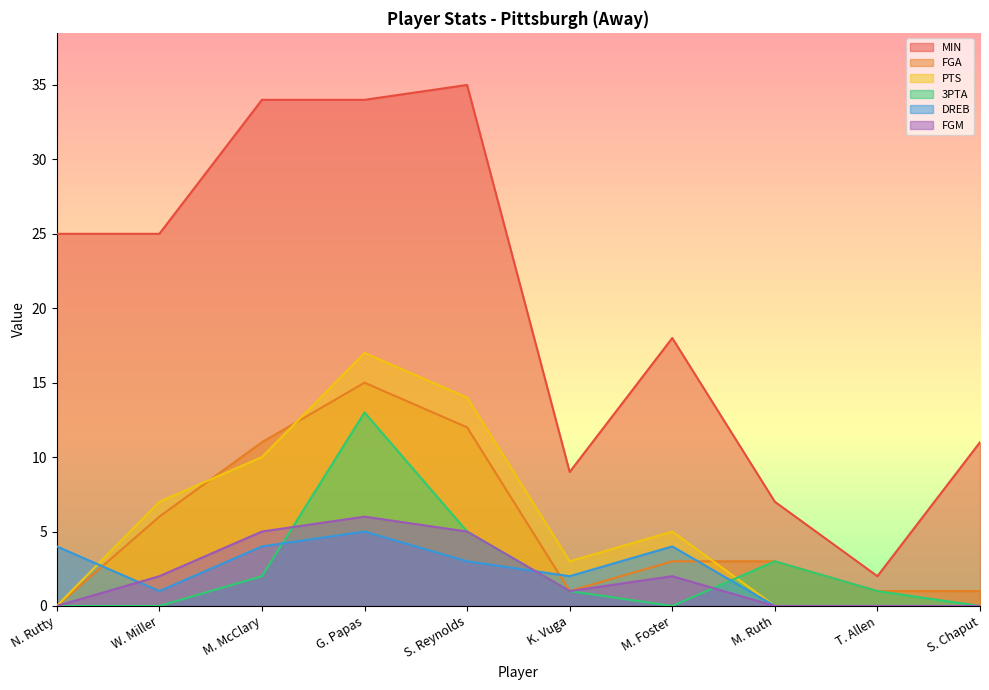

Read the 3PTA value at G. Papas.

13